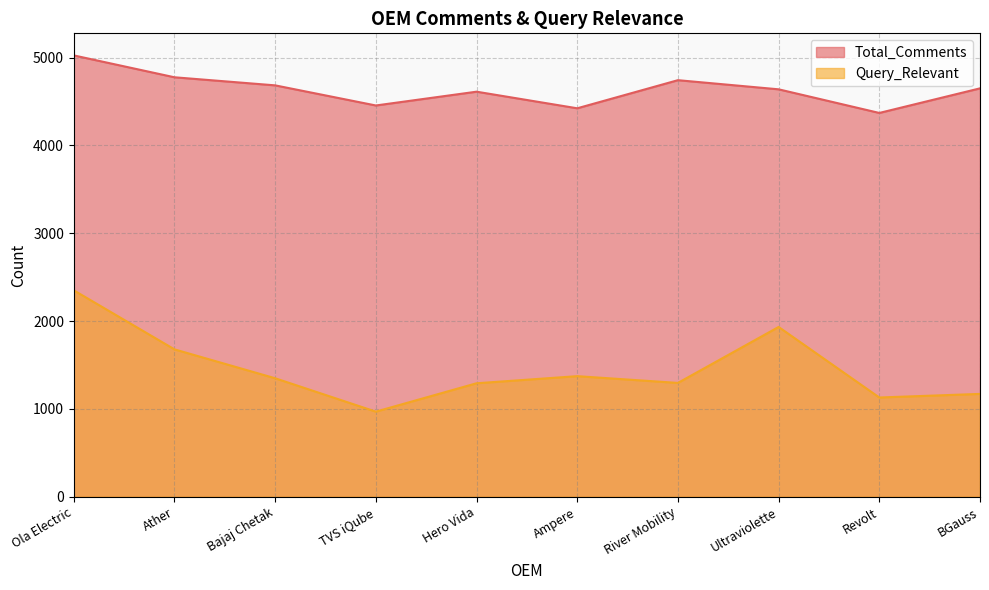

True or false: Total_Comments and Query_Relevant intersect in this chart.

False